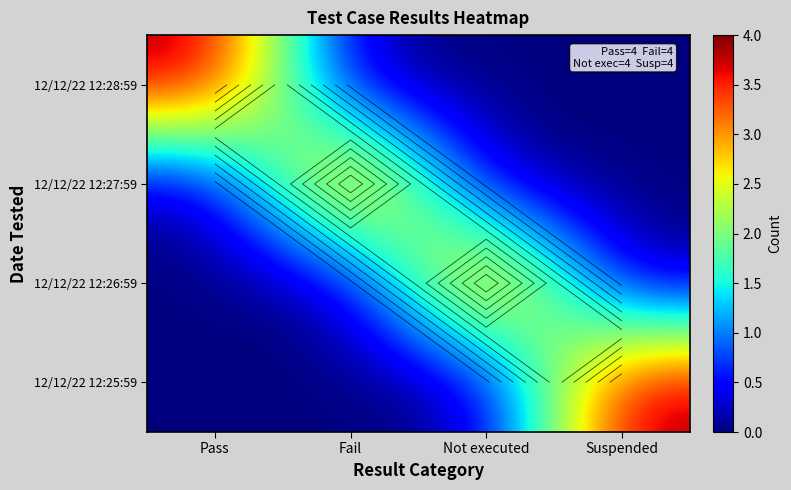

At Pass, list the series in order from smallest to largest.

12/12/22 12:27:59, 12/12/22 12:26:59, 12/12/22 12:25:59, 12/12/22 12:28:59